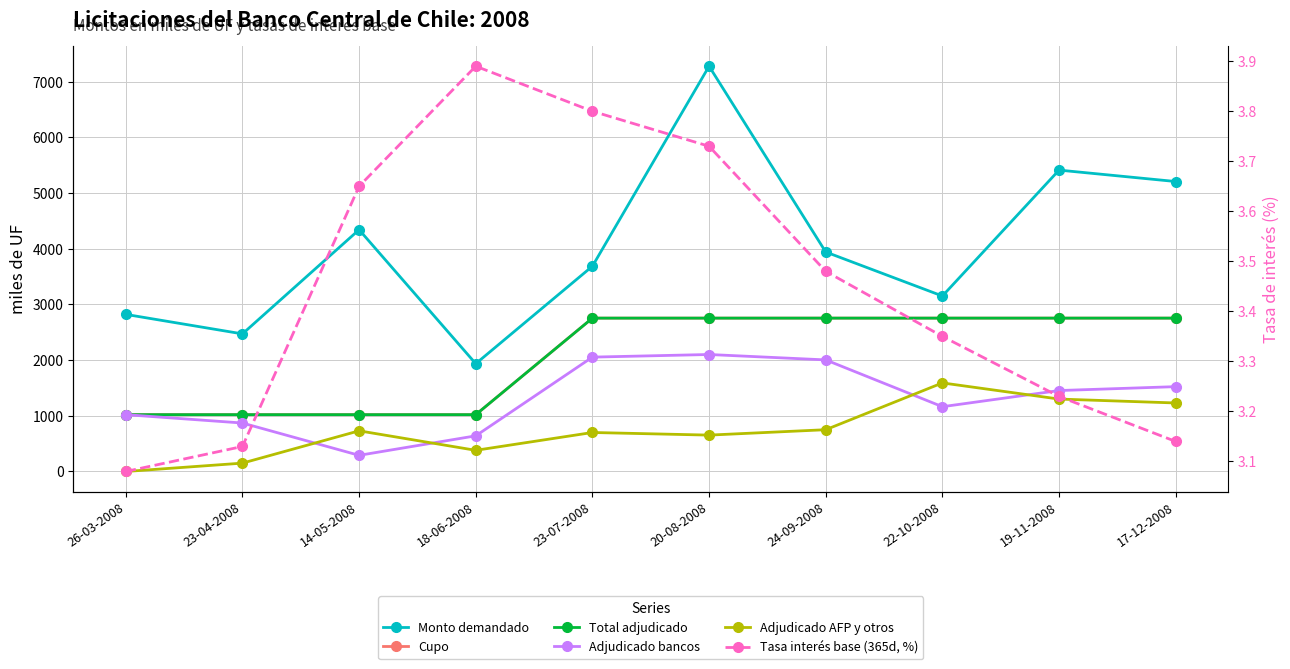

True or false: Tasas de interes base 365 dias (porcentaje) has a value of 1.1 at 17-12-2008.

False